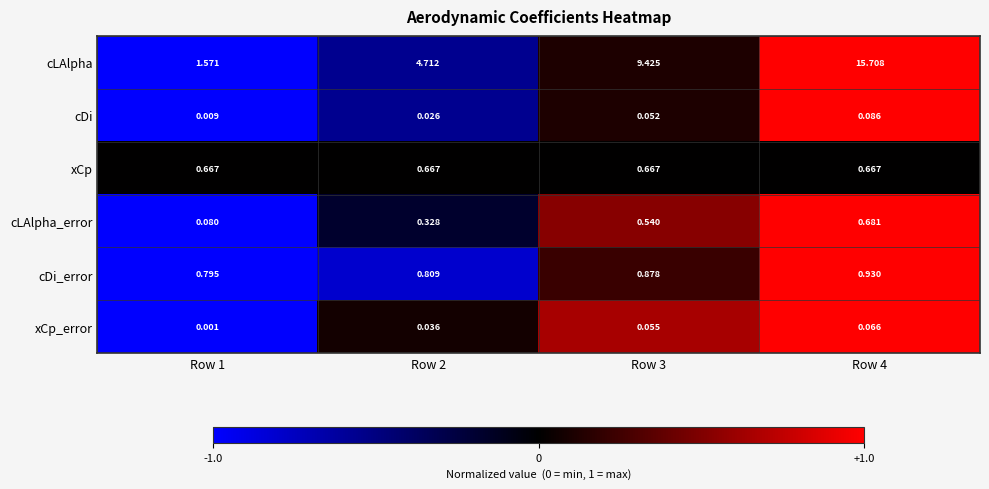

Rank the series by their maximum value, from lowest to highest.

xCp_error, cDi, xCp, cLAlpha_error, cDi_error, cLAlpha